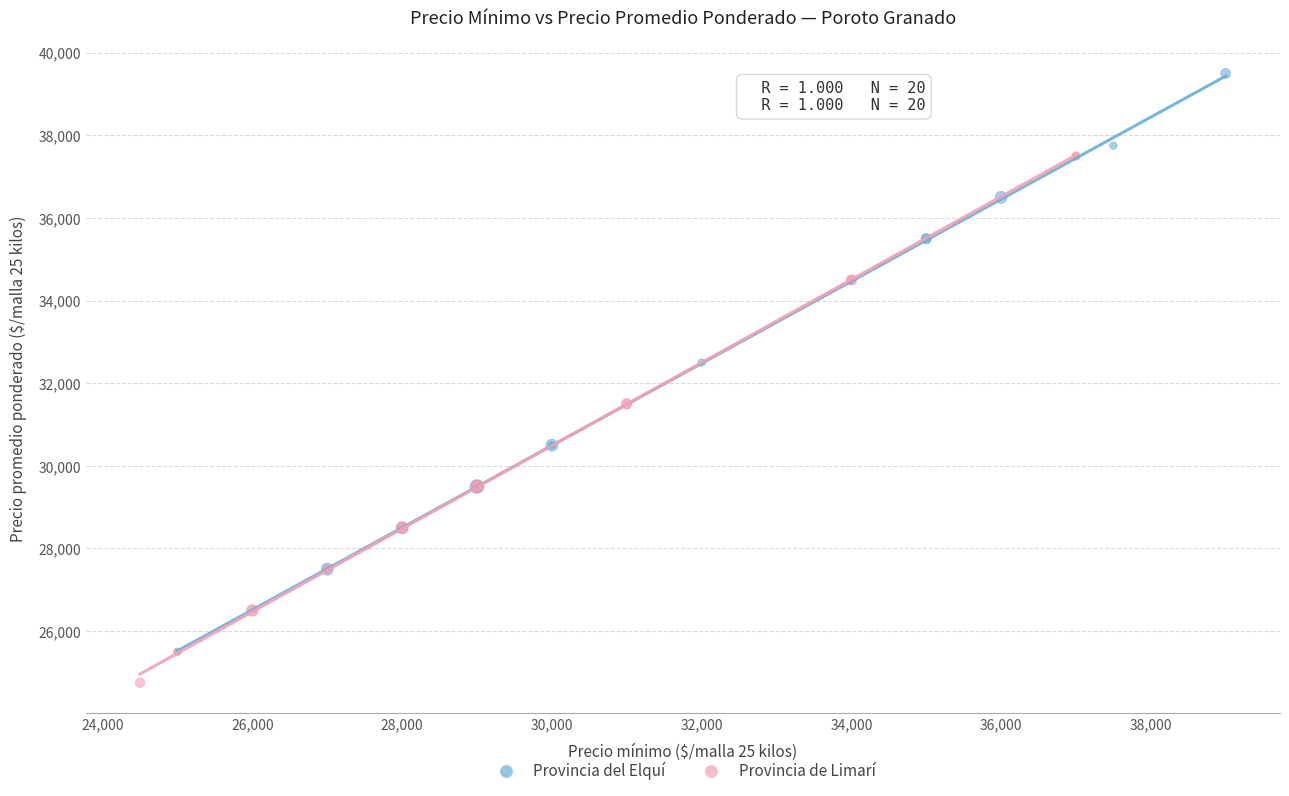

Which series has the largest Y range (max minus min)?

Provincia del Elquí